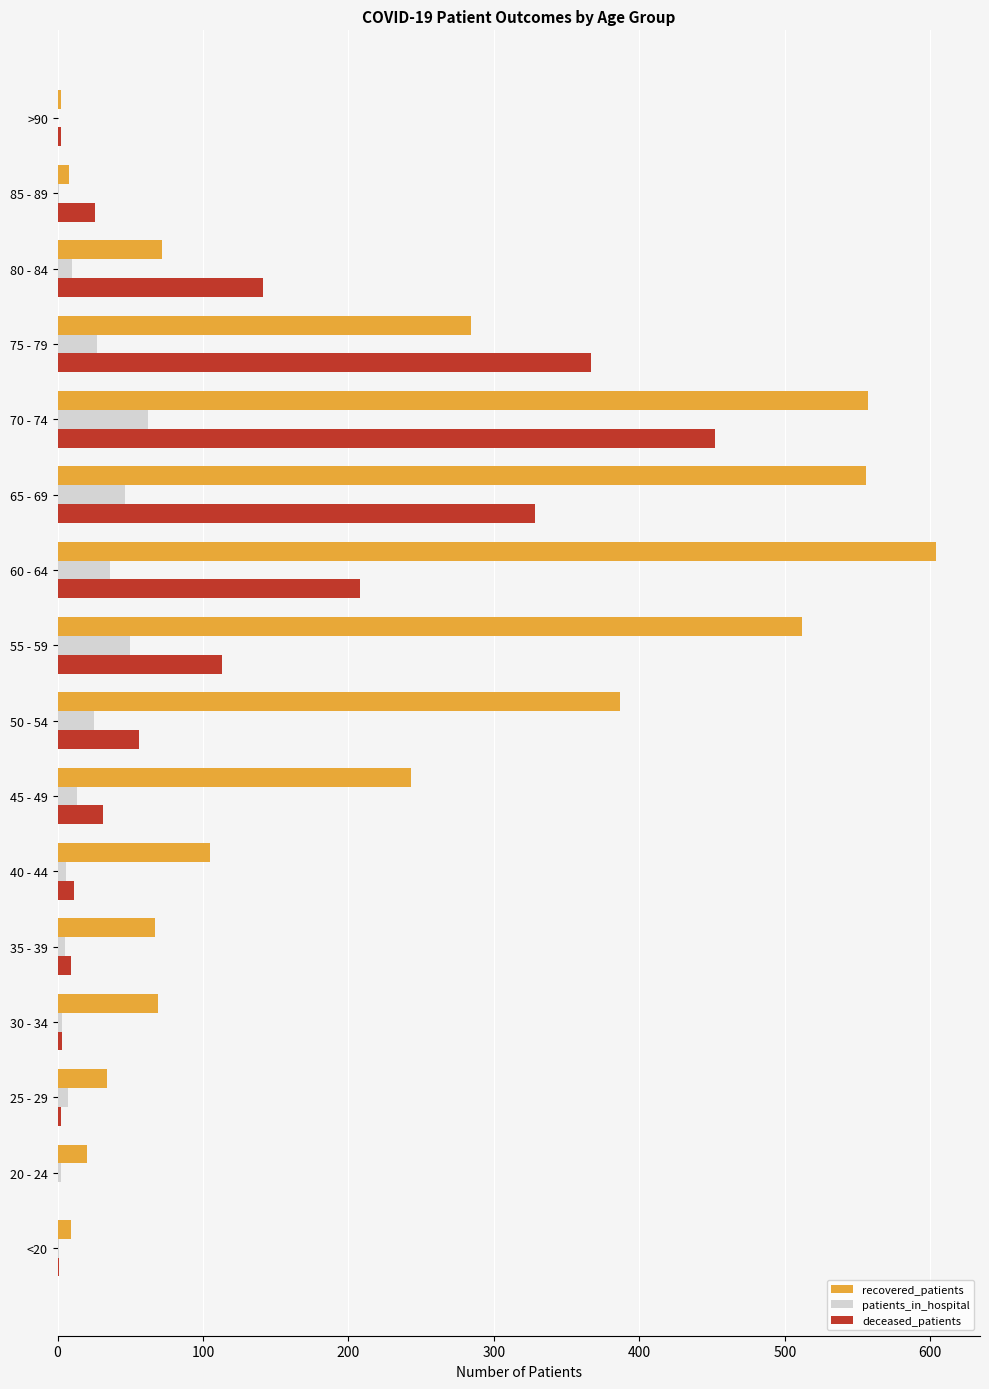

What is the sum of all deceased_patients values?

1750